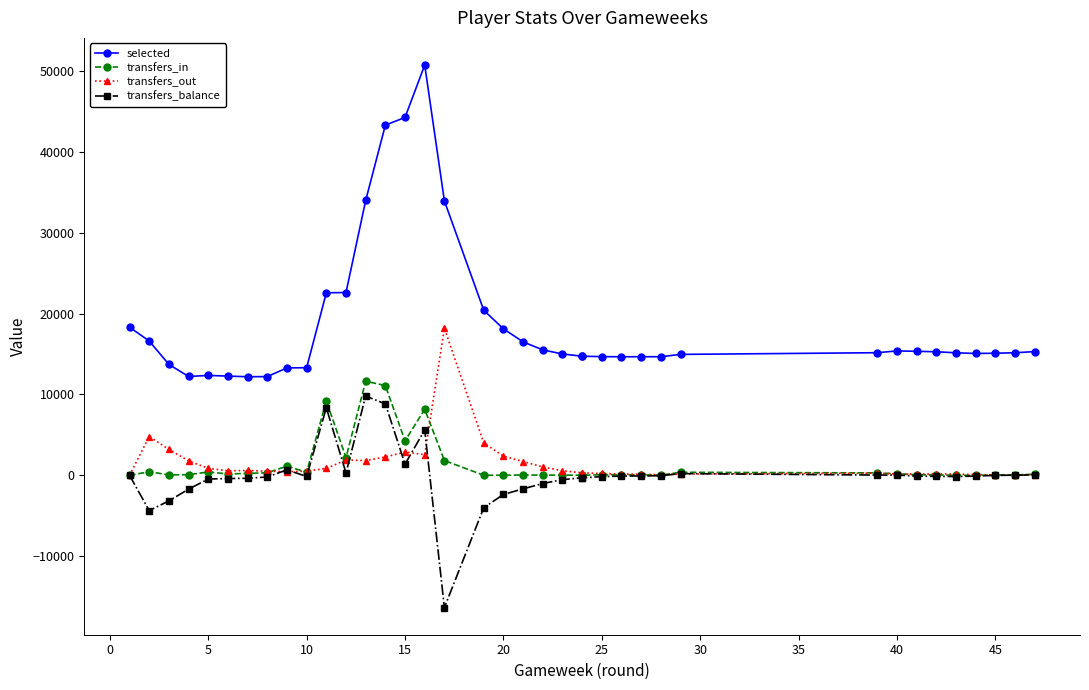

Between 20 and 14, which is larger?

14